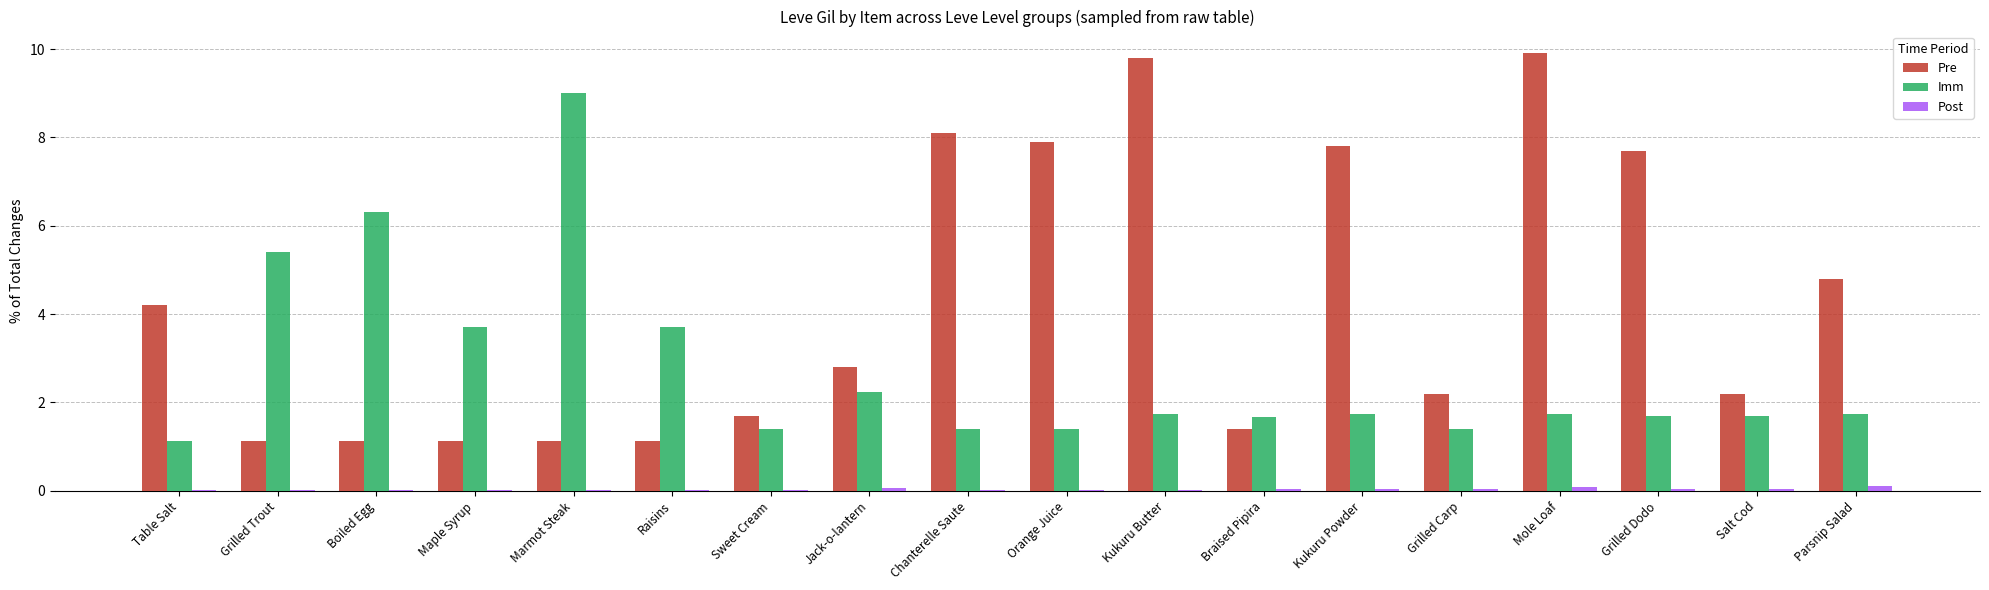

How many groups of bars are there?

18